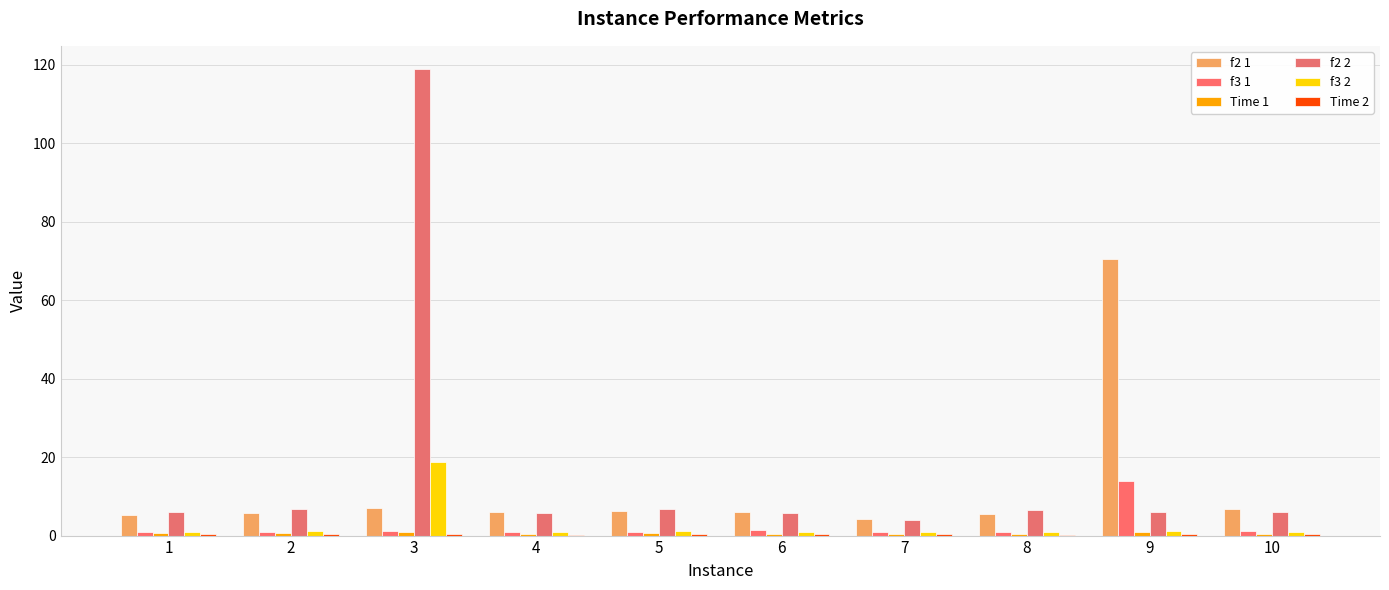

Reading left to right, extract all data points from this chart.

f2 1: 1=5.4	2=5.9	3=7.0	4=6.1	5=6.1	6=6.1	7=4.3	8=5.4	9=70.5	10=6.7
f3 1: 1=0.8	2=0.9	3=1.1	4=1.0	5=0.9	6=1.4	7=0.8	8=0.9	9=13.9	10=1.1
Time 1: 1=0.6	2=0.5	3=0.9	4=0.3	5=0.7	6=0.5	7=0.5	8=0.3	9=0.8	10=0.4
f2 2: 1=6.1	2=6.7	3=118.8	4=5.8	5=6.9	6=5.8	7=3.9	8=6.5	9=6.0	10=6.0
f3 2: 1=0.9	2=1.1	3=18.7	4=0.9	5=1.1	6=1.0	7=0.8	8=1.0	9=1.1	10=1.0
Time 2: 1=0.4	2=0.5	3=0.5	4=0.3	5=0.5	6=0.4	7=0.5	8=0.3	9=0.5	10=0.3